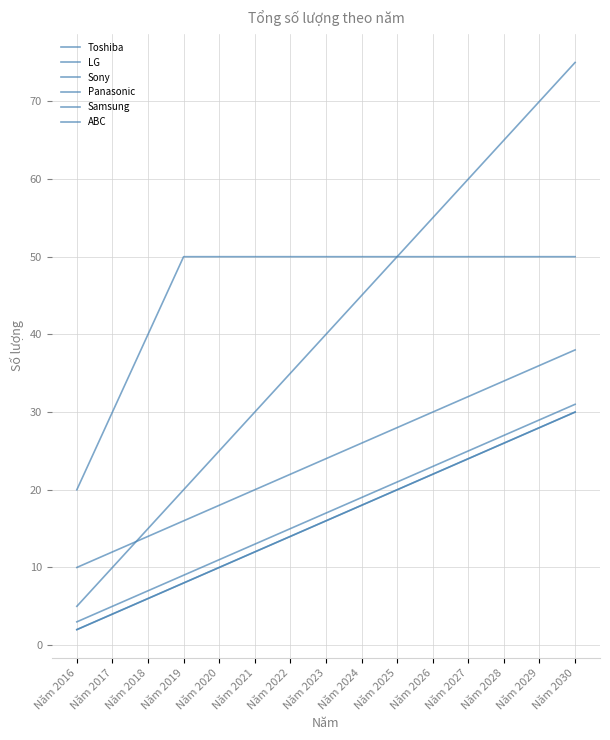

Which series has the widest spread of values?

LG